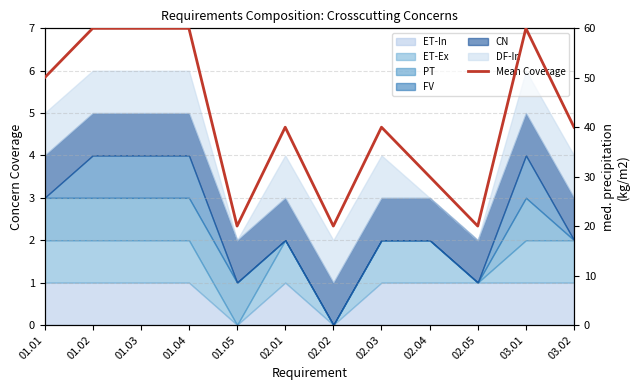

At which label does the data first exceed 40?

01.01